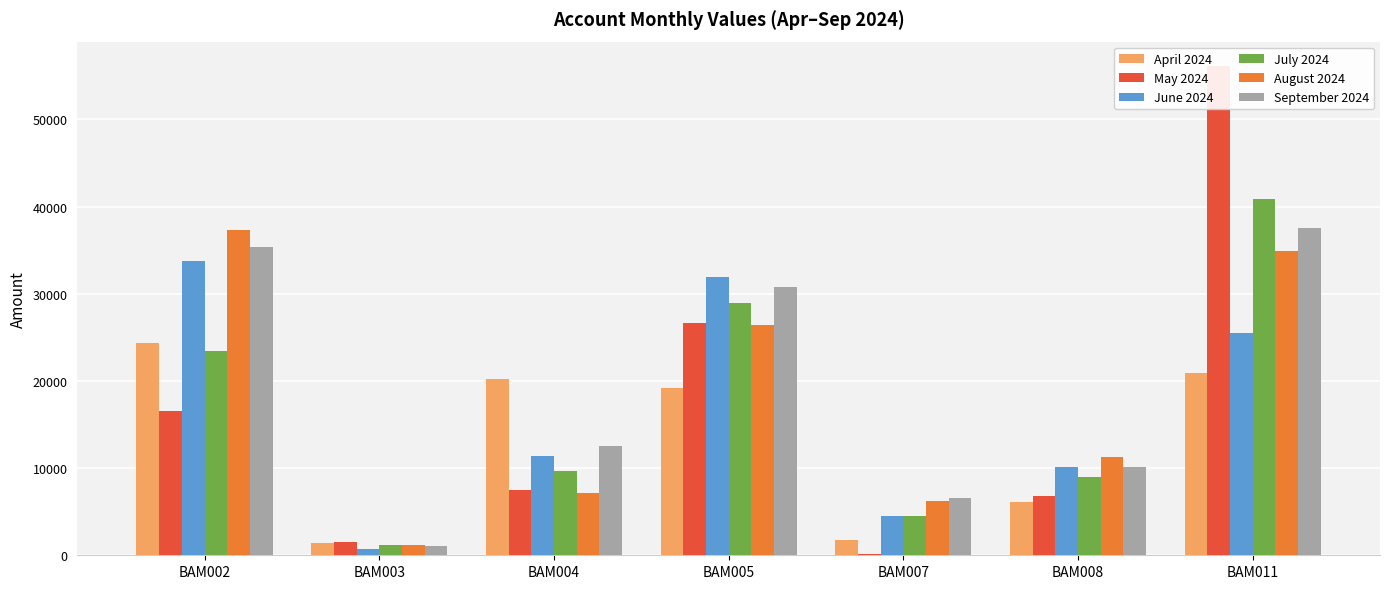

Which series has the widest spread of values?

May 2024